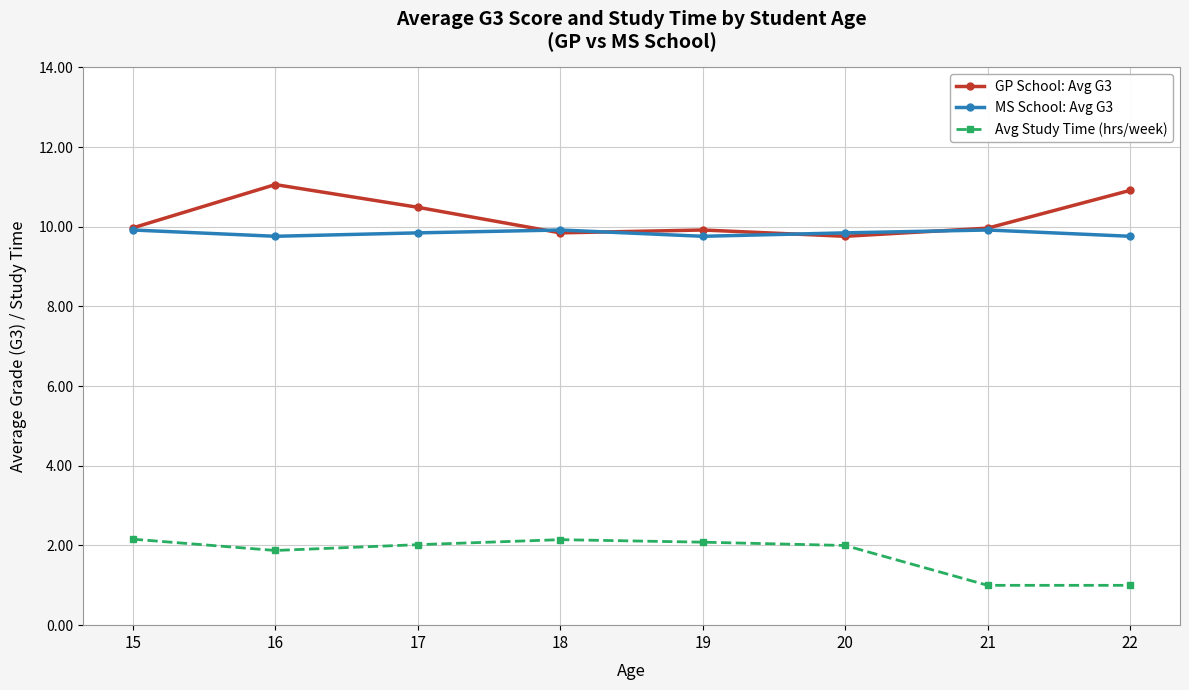

The MS School: Avg G3 series shows 9.8 at 22. True or false?

True